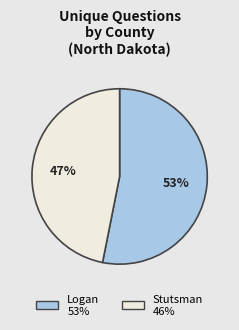

Rank the categories by value from lowest to highest.

Stutsman, Logan